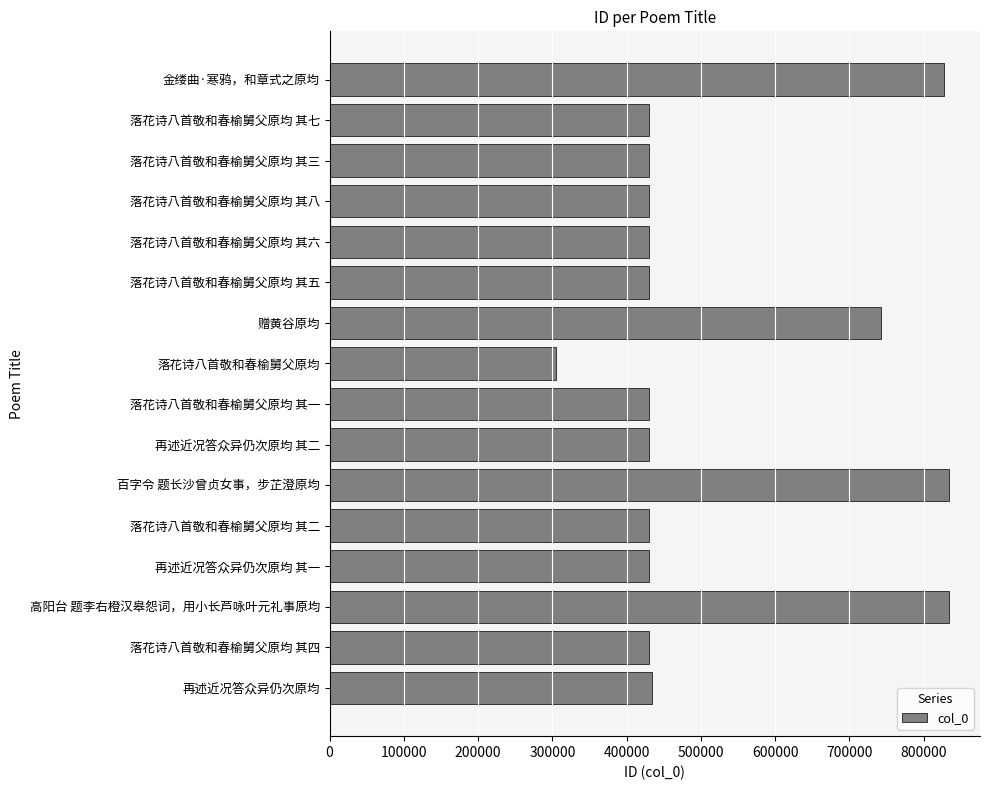

What is the average value?

517092